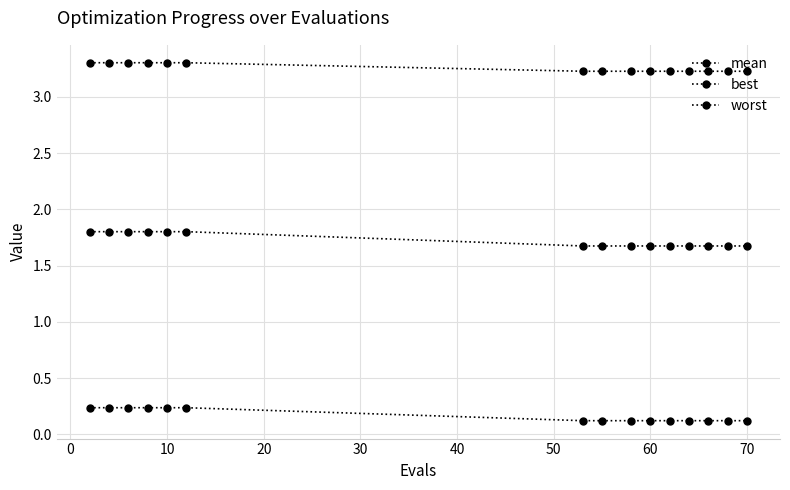

How many data points does each series have?

15